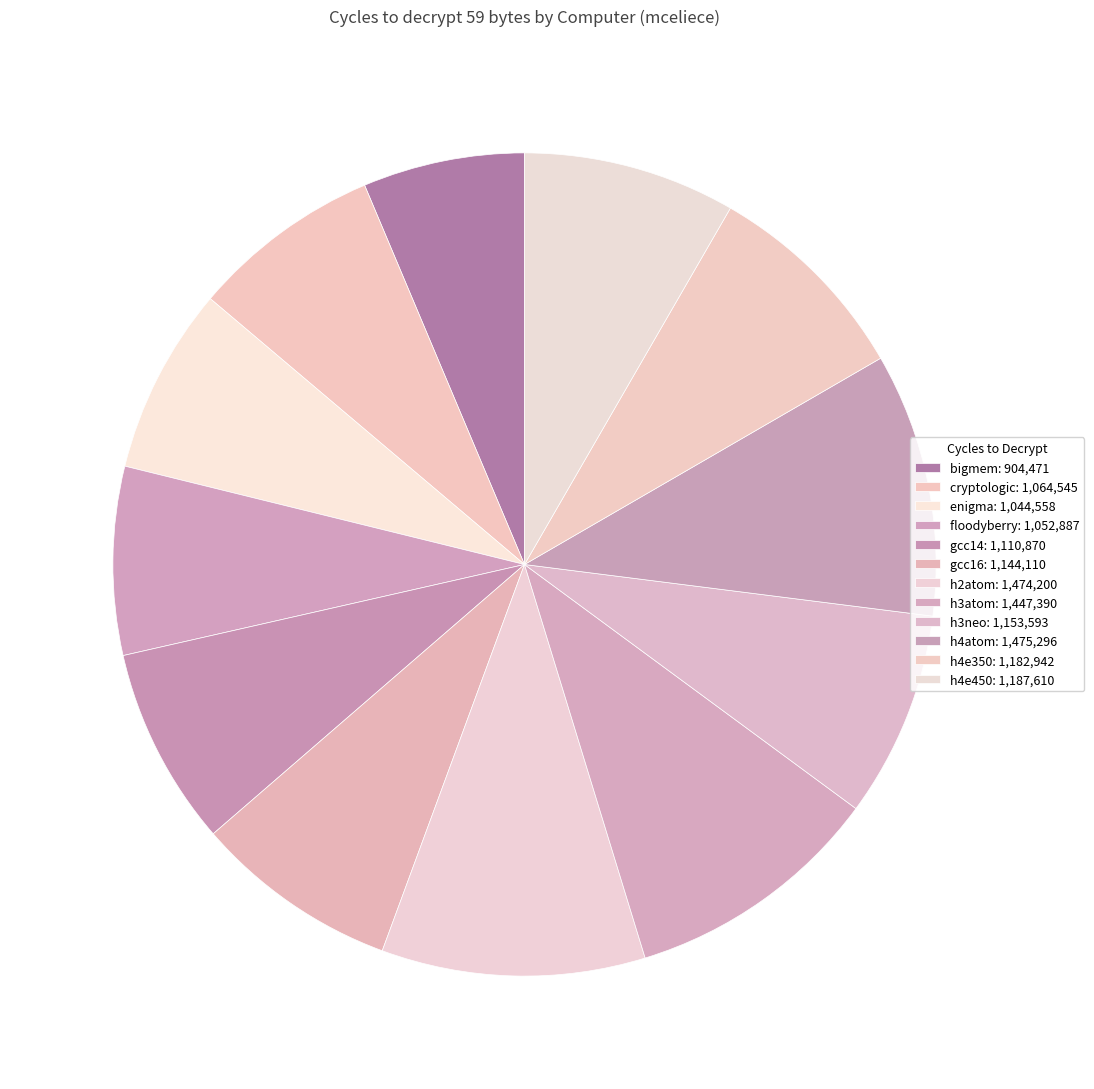

Is h3atom the majority of the pie?

No